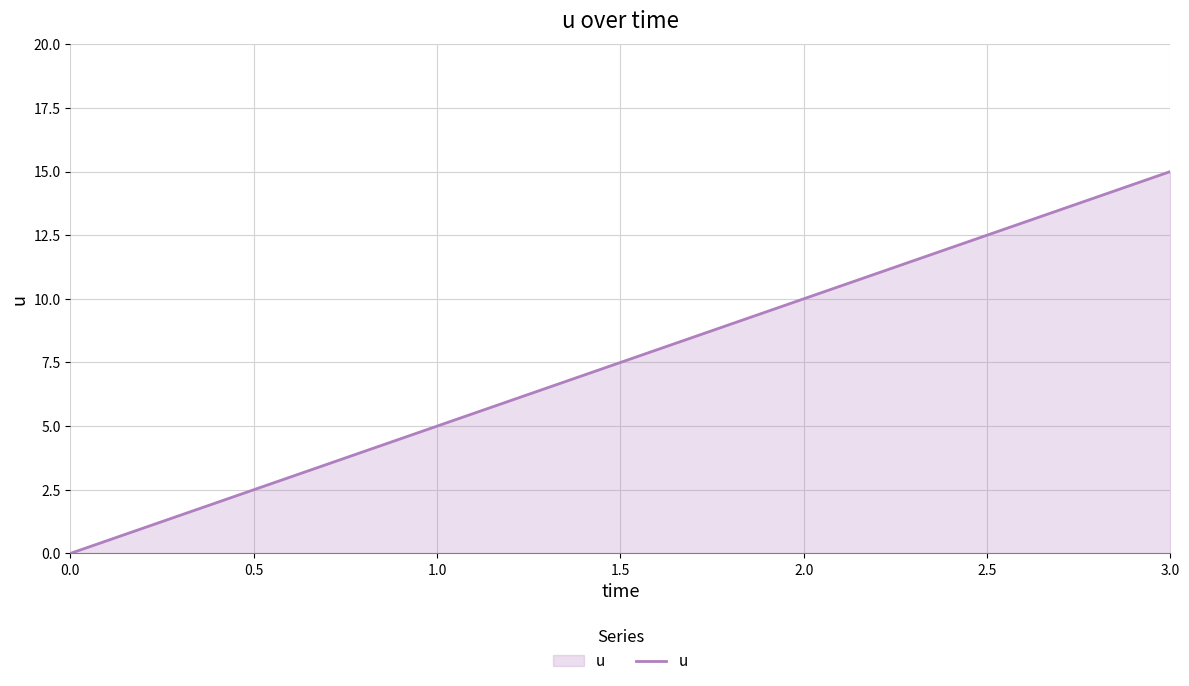

What position from the left is 1.0?

2